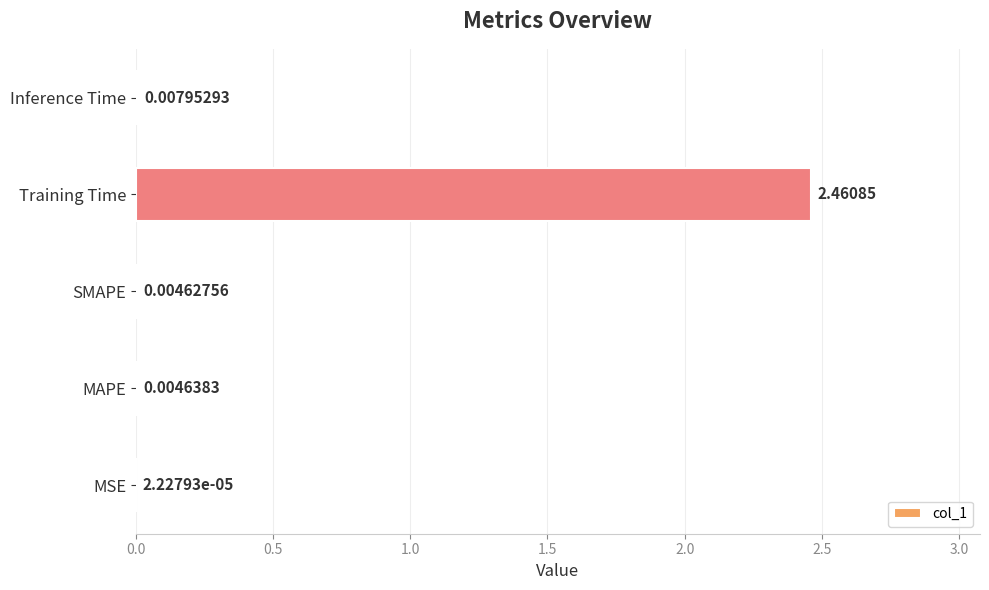

Where is the data nearest to the value 1?

Inference Time